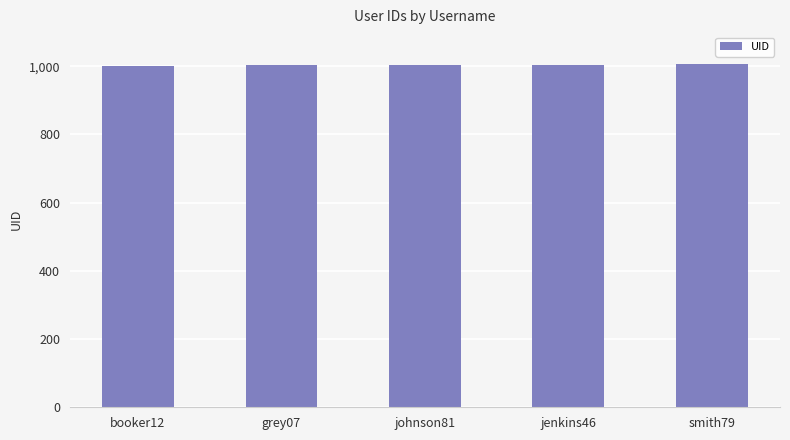

What is the difference between the second highest and second lowest values?

2